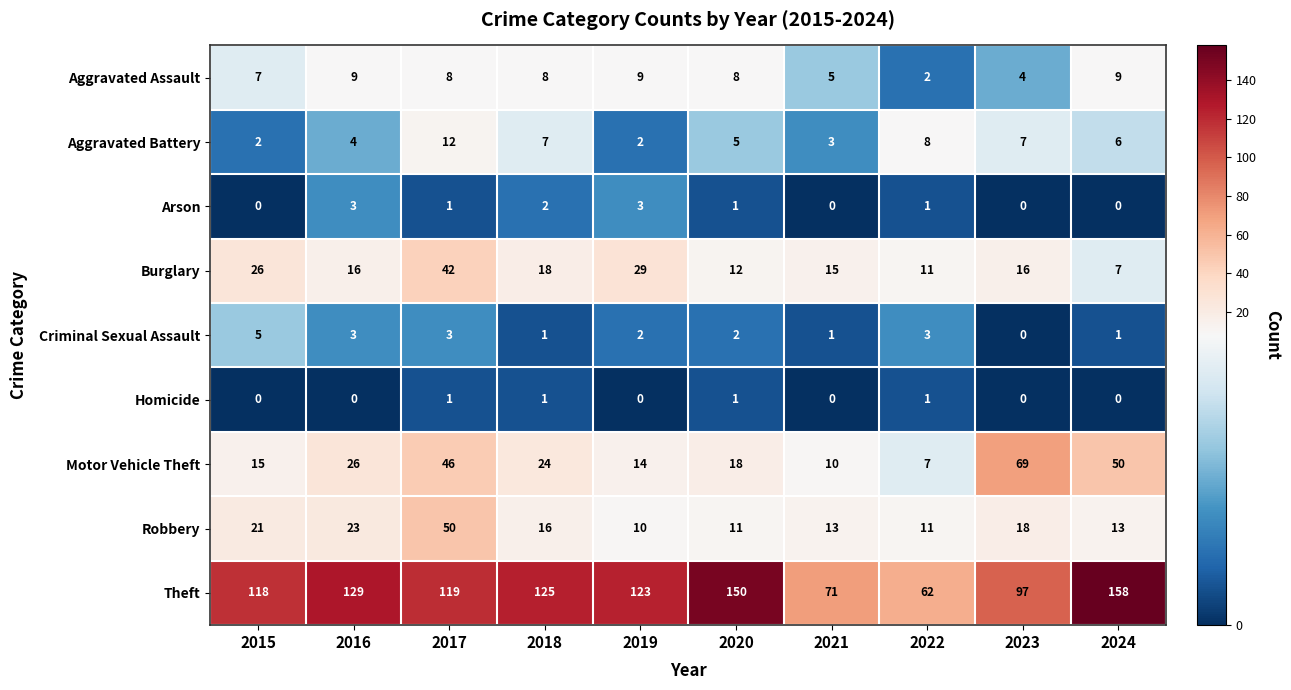

True or false: Aggravated Battery has a value of 7 at 2023.

True